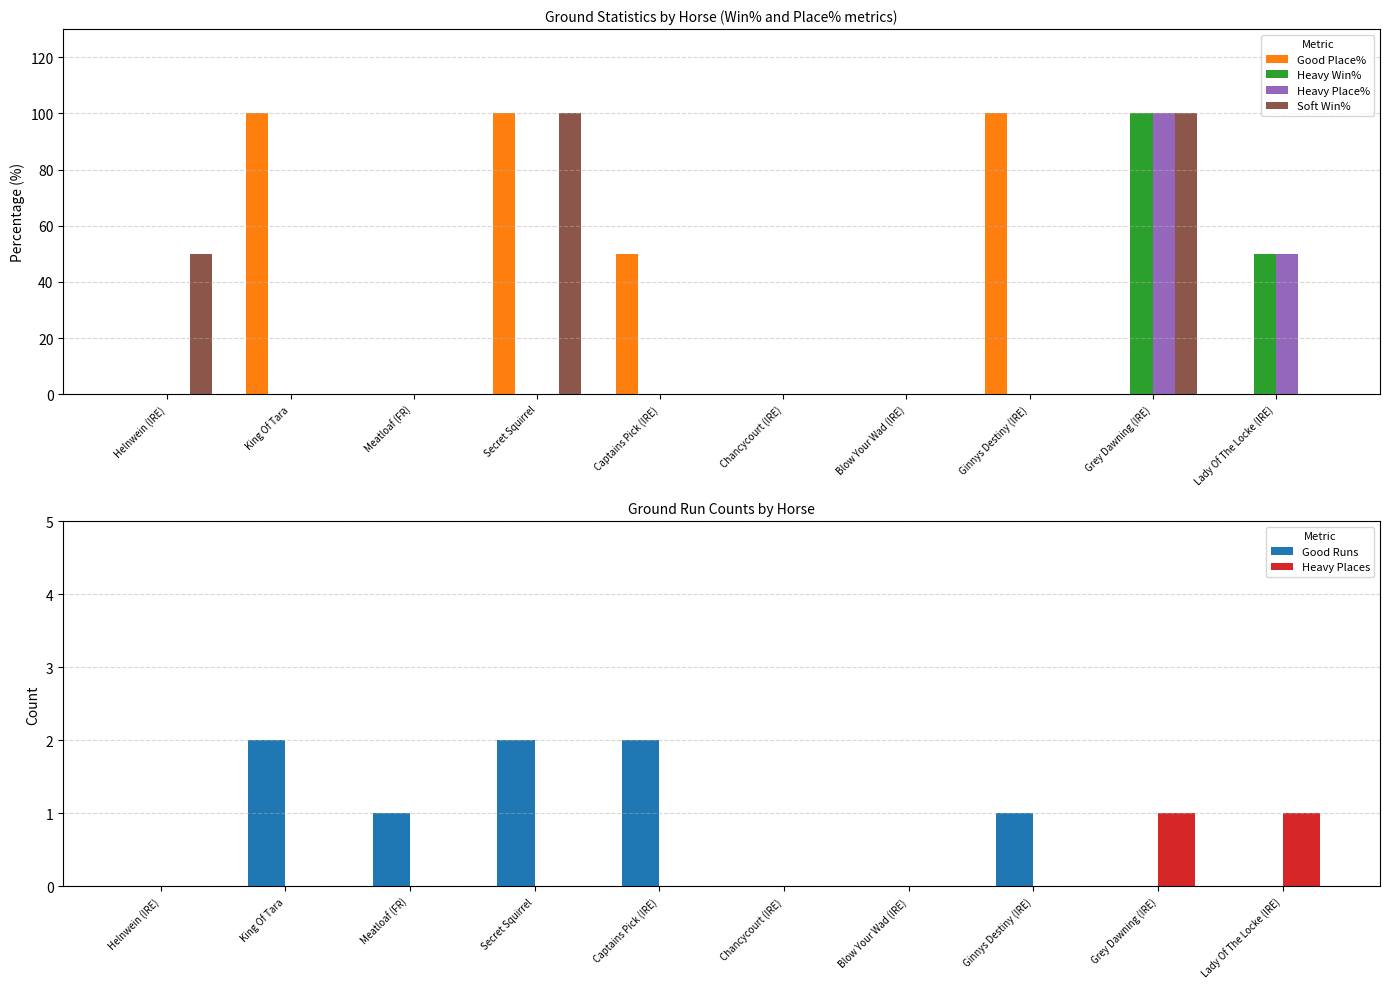

Is the value of Soft Win% at Ginnys Destiny (IRE) greater than the value of Good Runs at Meatloaf (FR)?

No